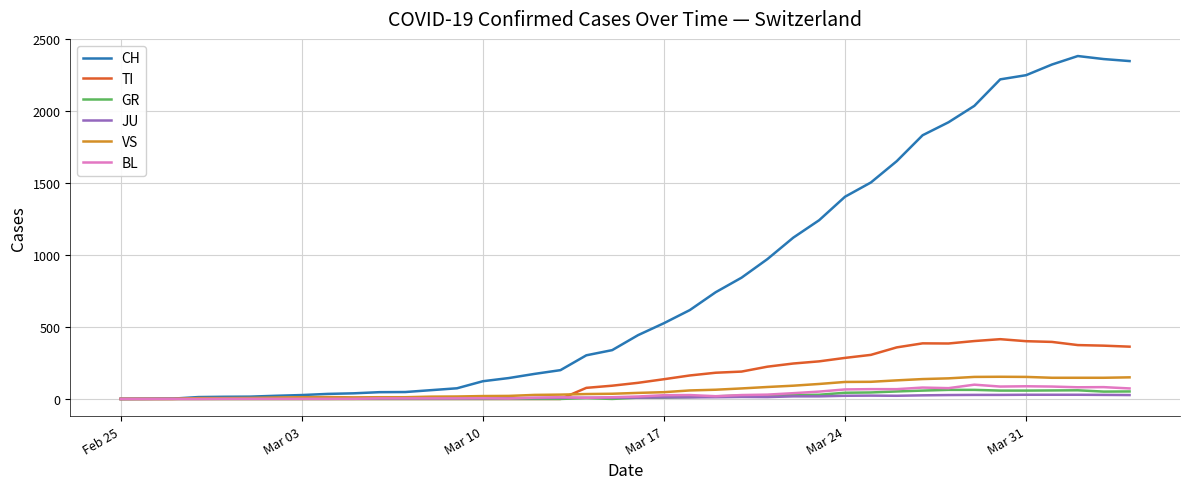

Which series has the widest spread of values?

CH